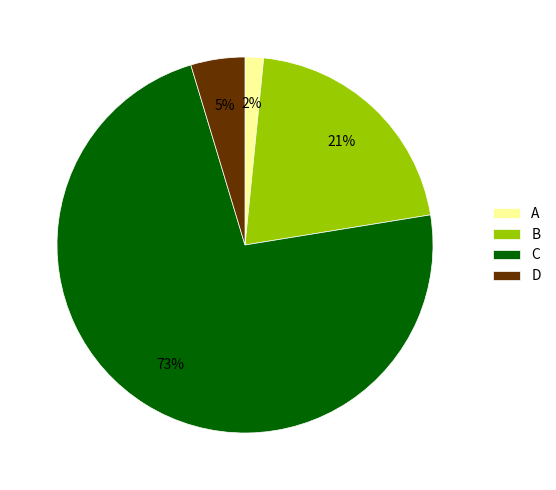

Rank the categories by value from highest to lowest.

C, B, D, A